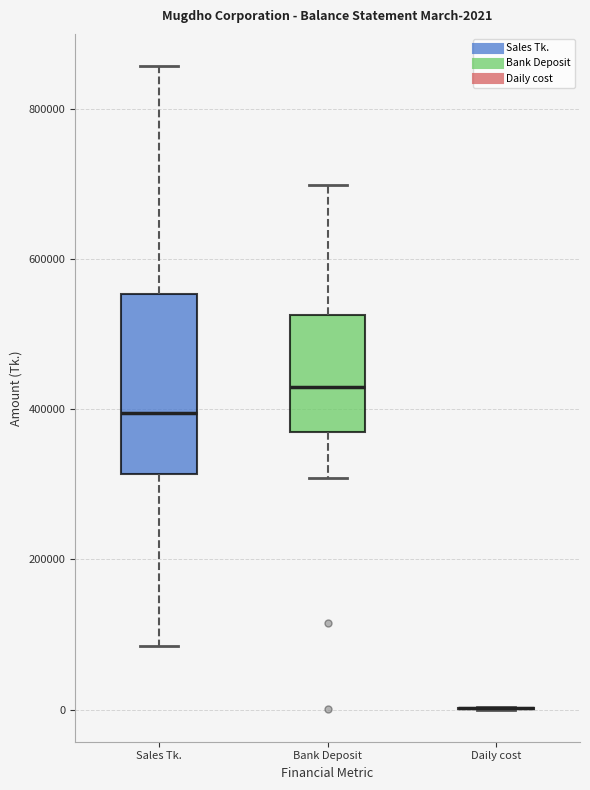

Which box is the tallest, from its lower edge to its upper edge?

Sales Tk.